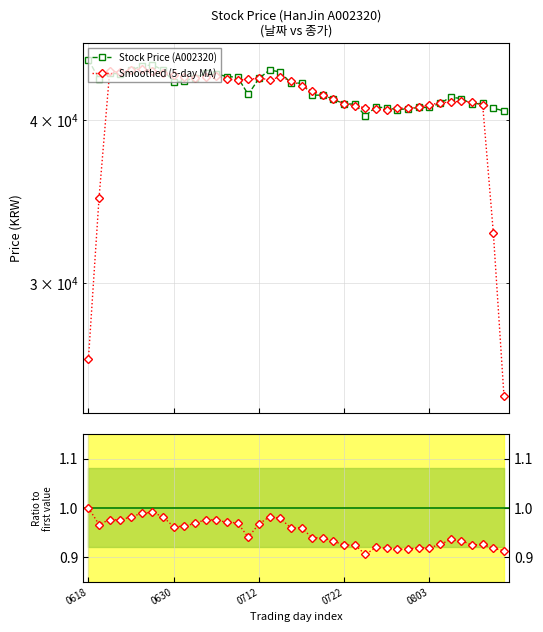

At how many categories does at least one series exceed 1641?

40